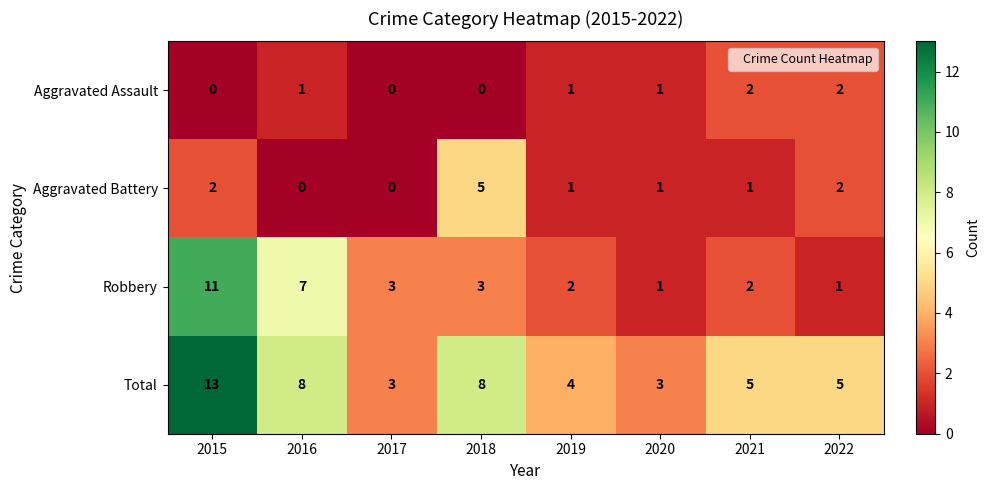

Which series changed the most between 2015 and 2021?

Robbery